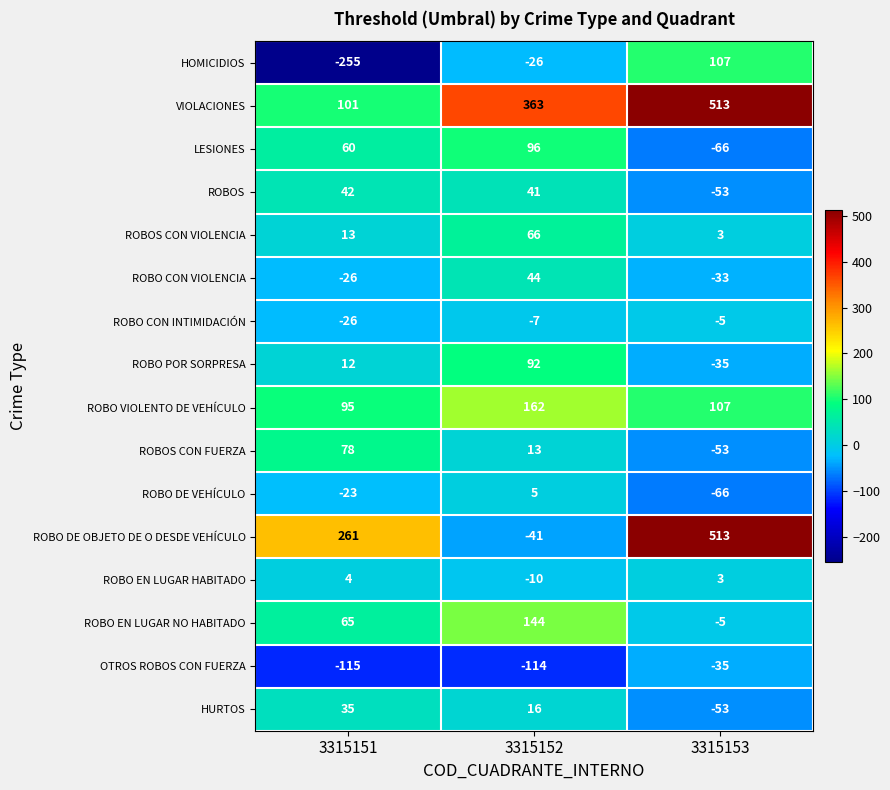

The ROBO EN LUGAR HABITADO series shows -10 at 3315152. True or false?

True